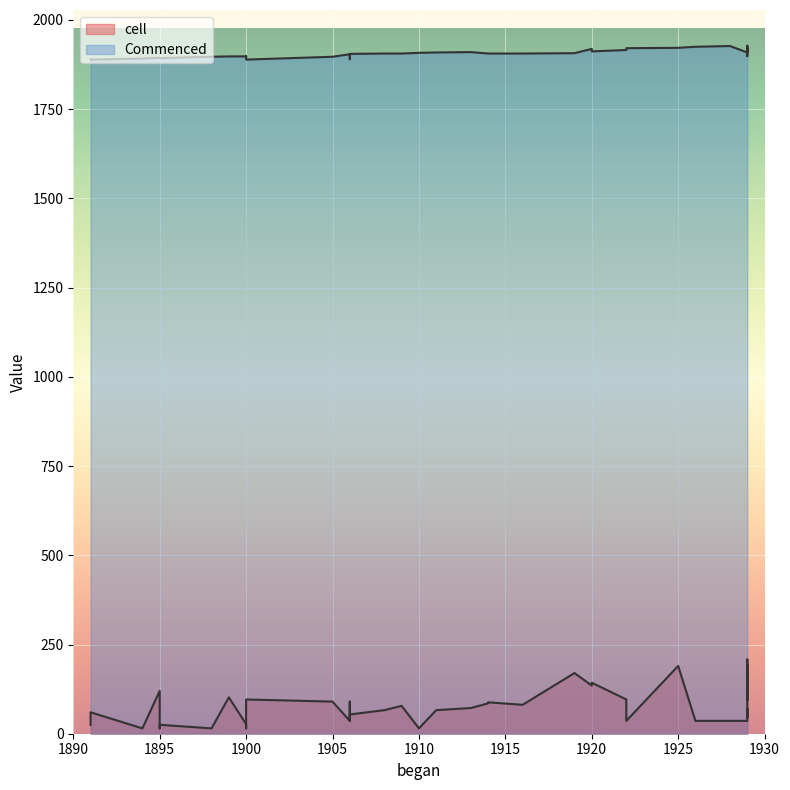

Which category has the lowest value across all series?

1898